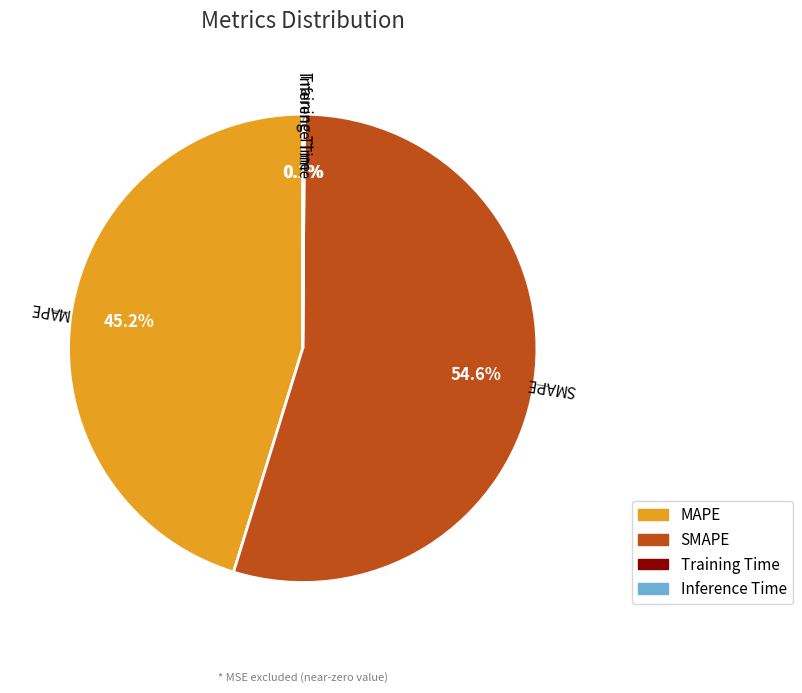

True or false: SMAPE accounts for 55% of the total.

True